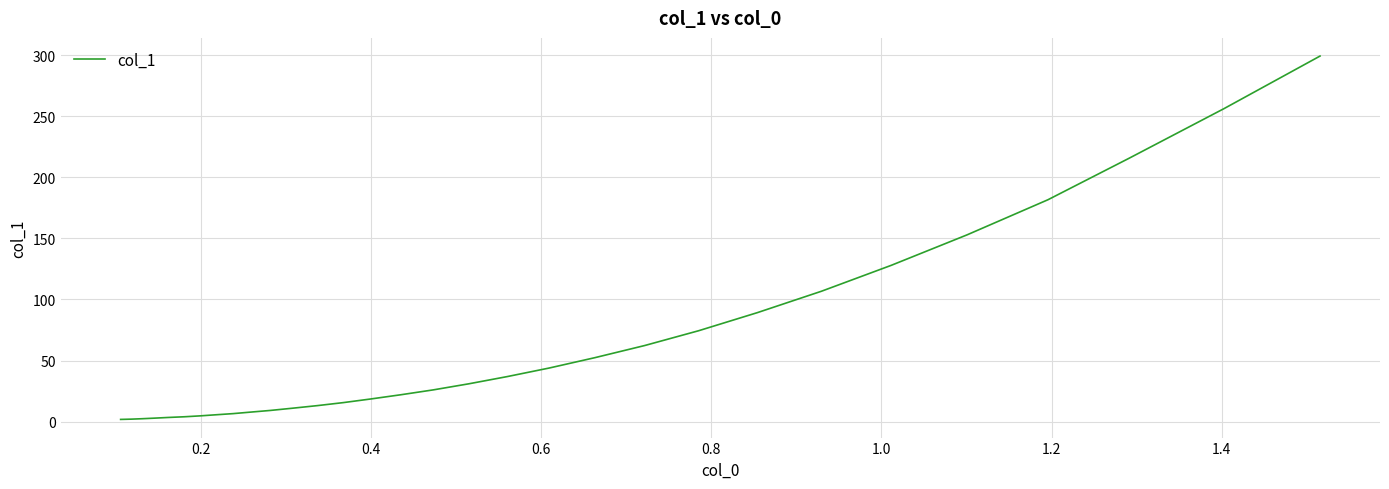

What is the difference between the maximum and minimum values?

297.3